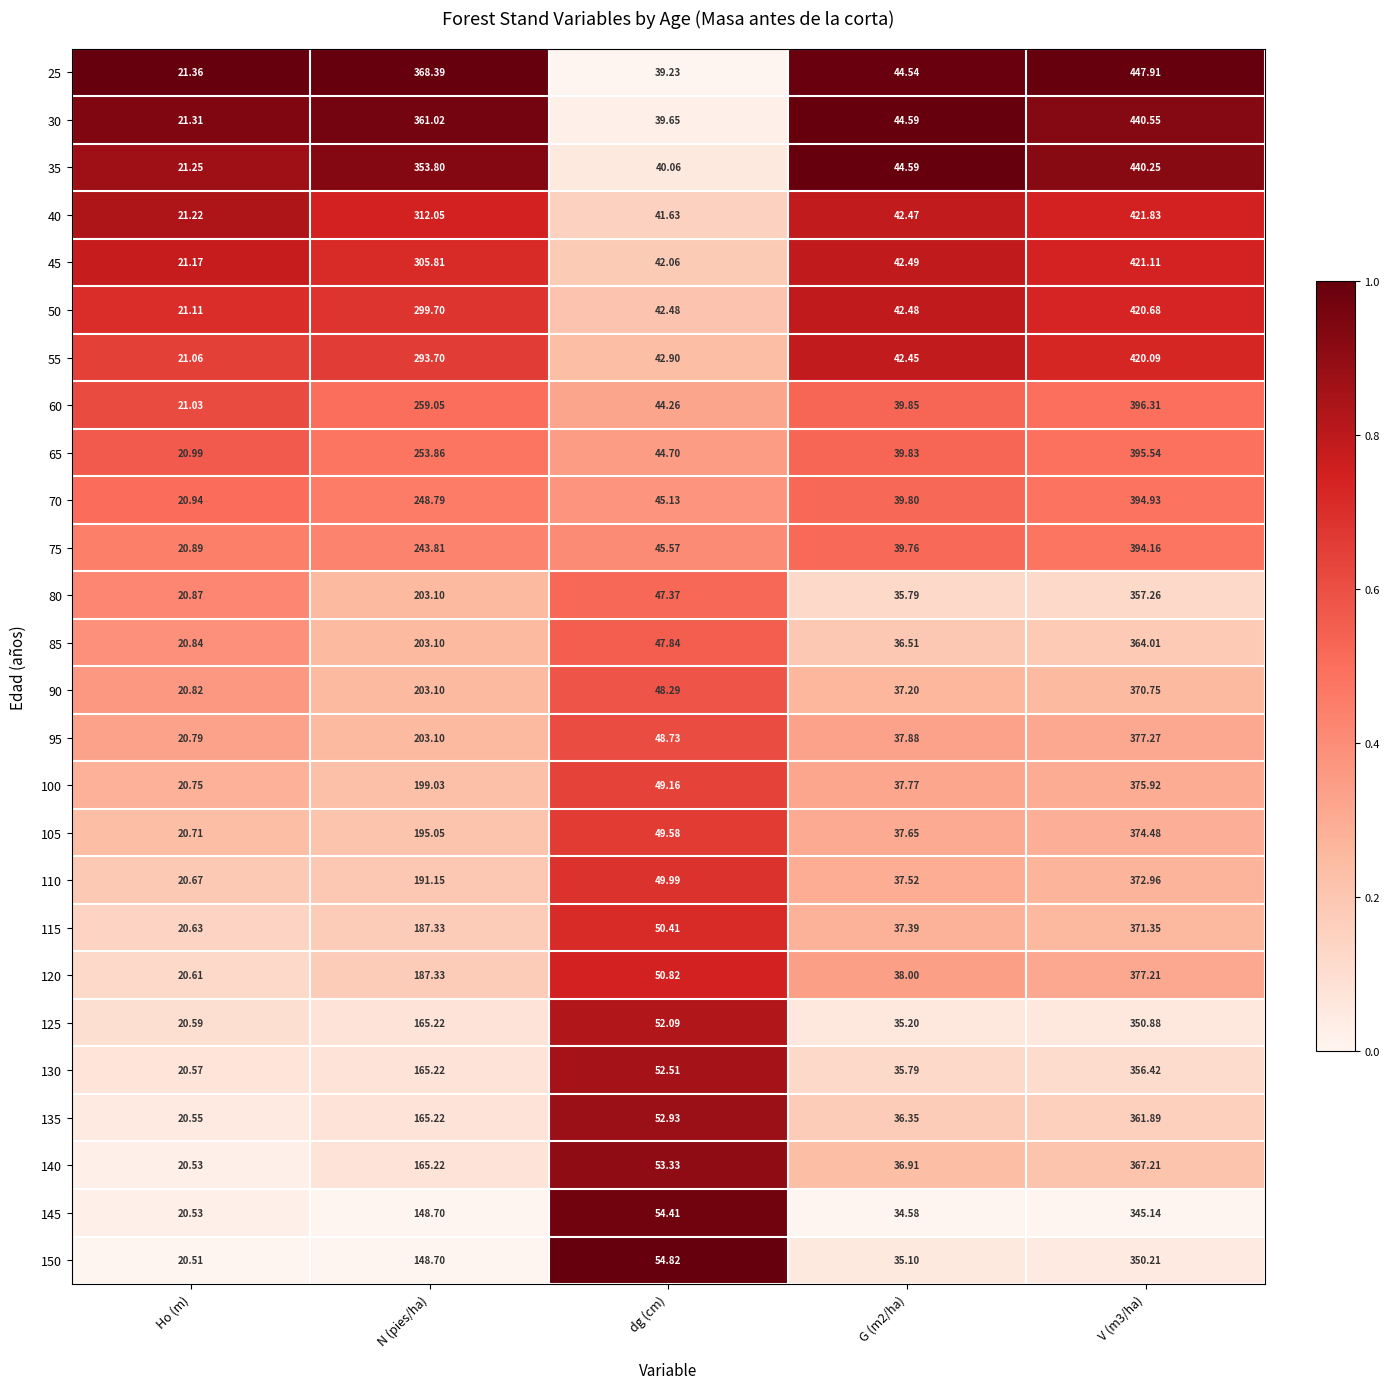

Where is 65 nearest to the value 208?

N (pies/ha)